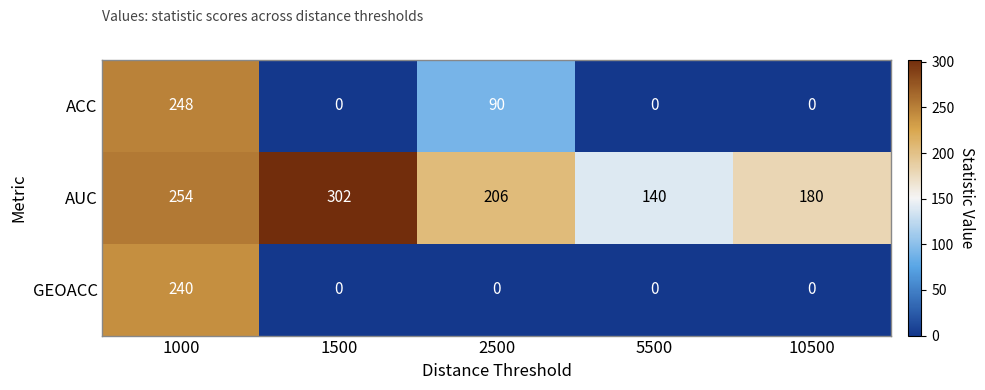

Which series has the largest range (max minus min)?

ACC